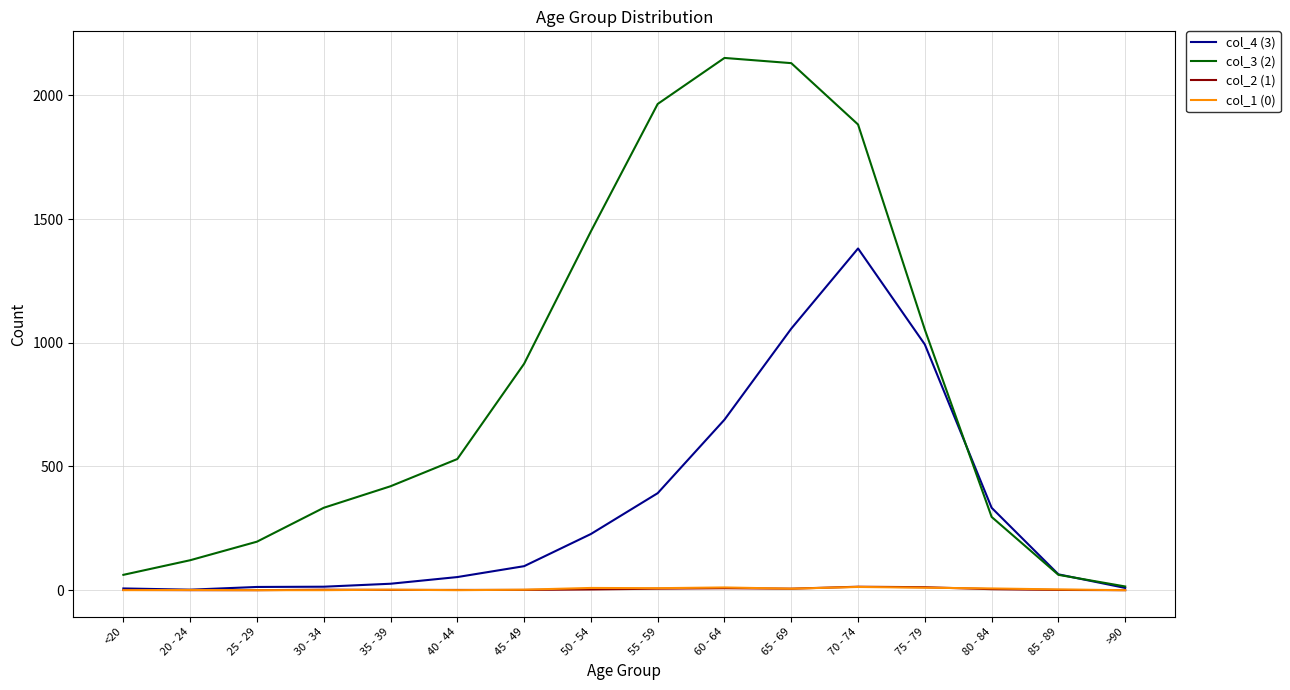

At which label does col_4 (3) reach its peak?

70 - 74